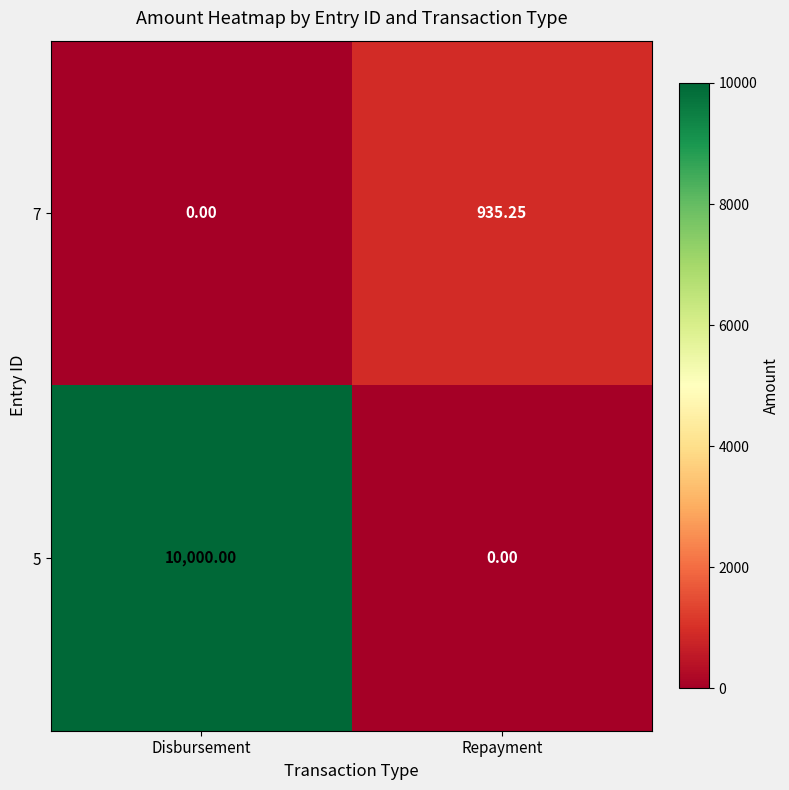

Which series has the largest total across all categories?

5